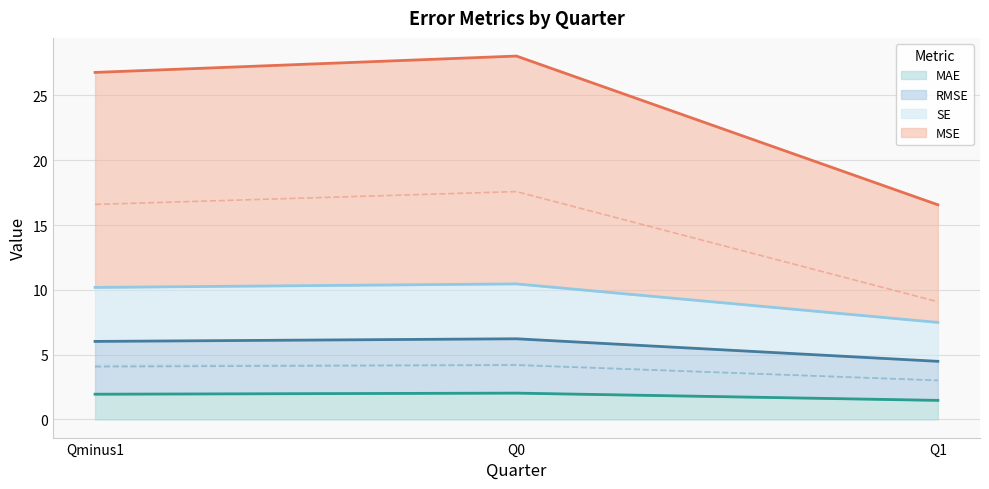

What is the smallest value displayed?

1.5